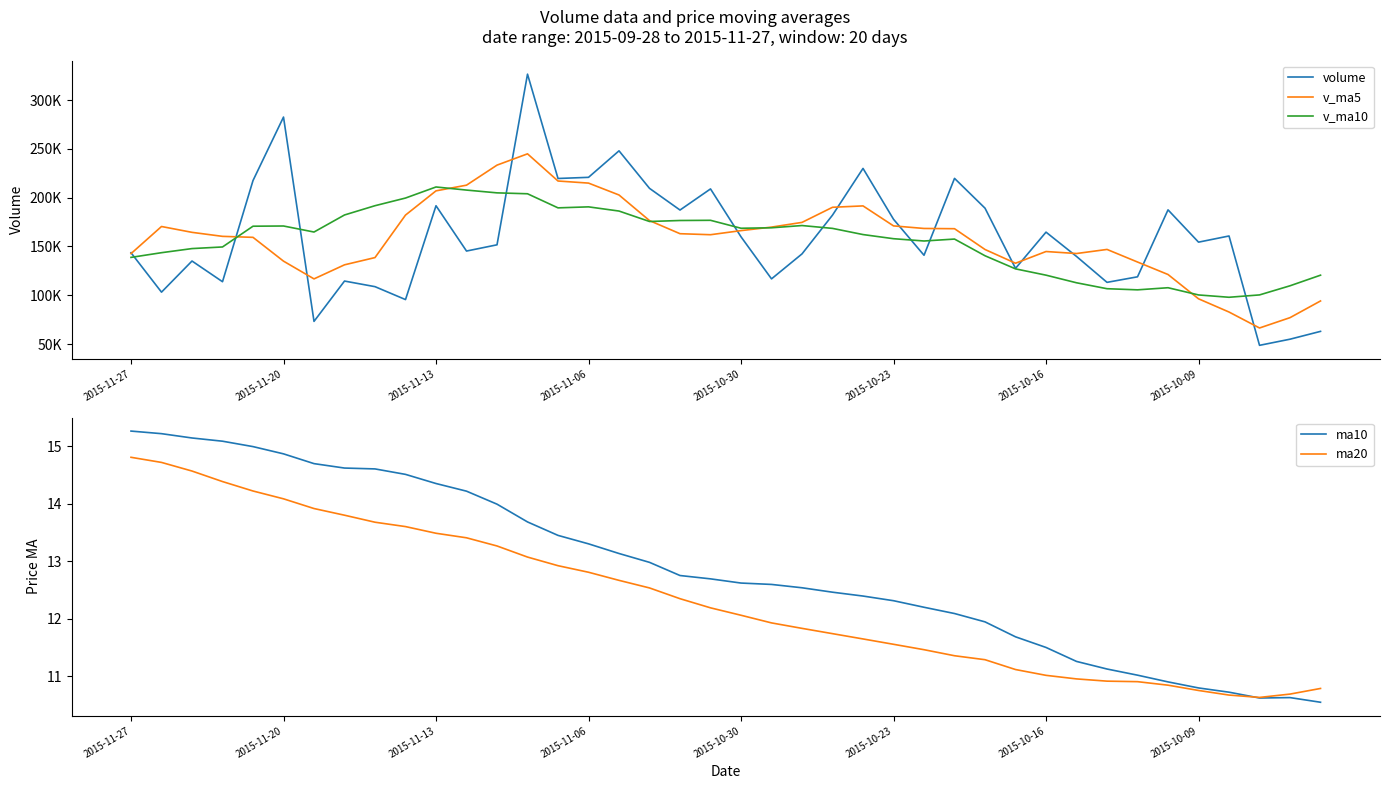

The volume series shows 187286.4 at 18. True or false?

True